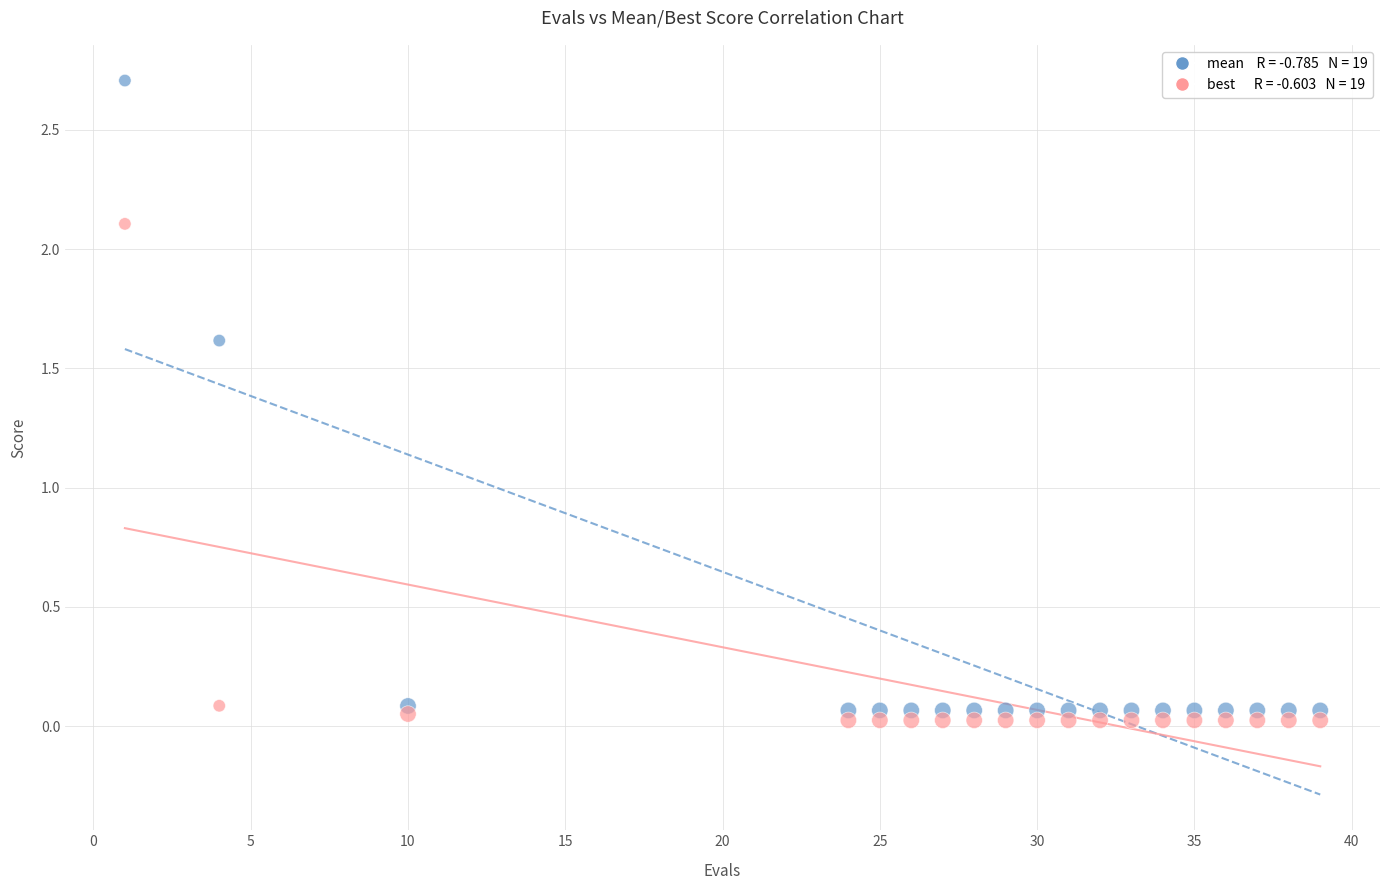

Across all data points, what is the range of X values (max minus min)?

38.0